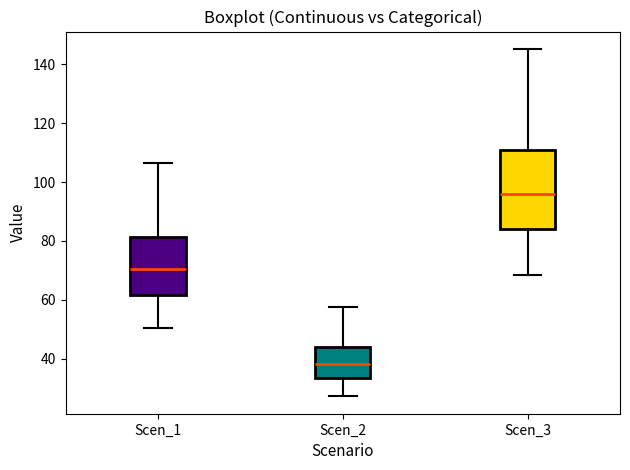

Reading left to right, read every box against the y-axis: the position of its median line, the range the box covers, and the ends of its whiskers. The values are not printed on the chart, so give them approximately, as read against the axis.

Scen_1: median 70, box 62 to 82, whiskers 50 to 106
Scen_2: median 38, box 34 to 44, whiskers 28 to 58
Scen_3: median 96, box 84 to 110, whiskers 68 to 146